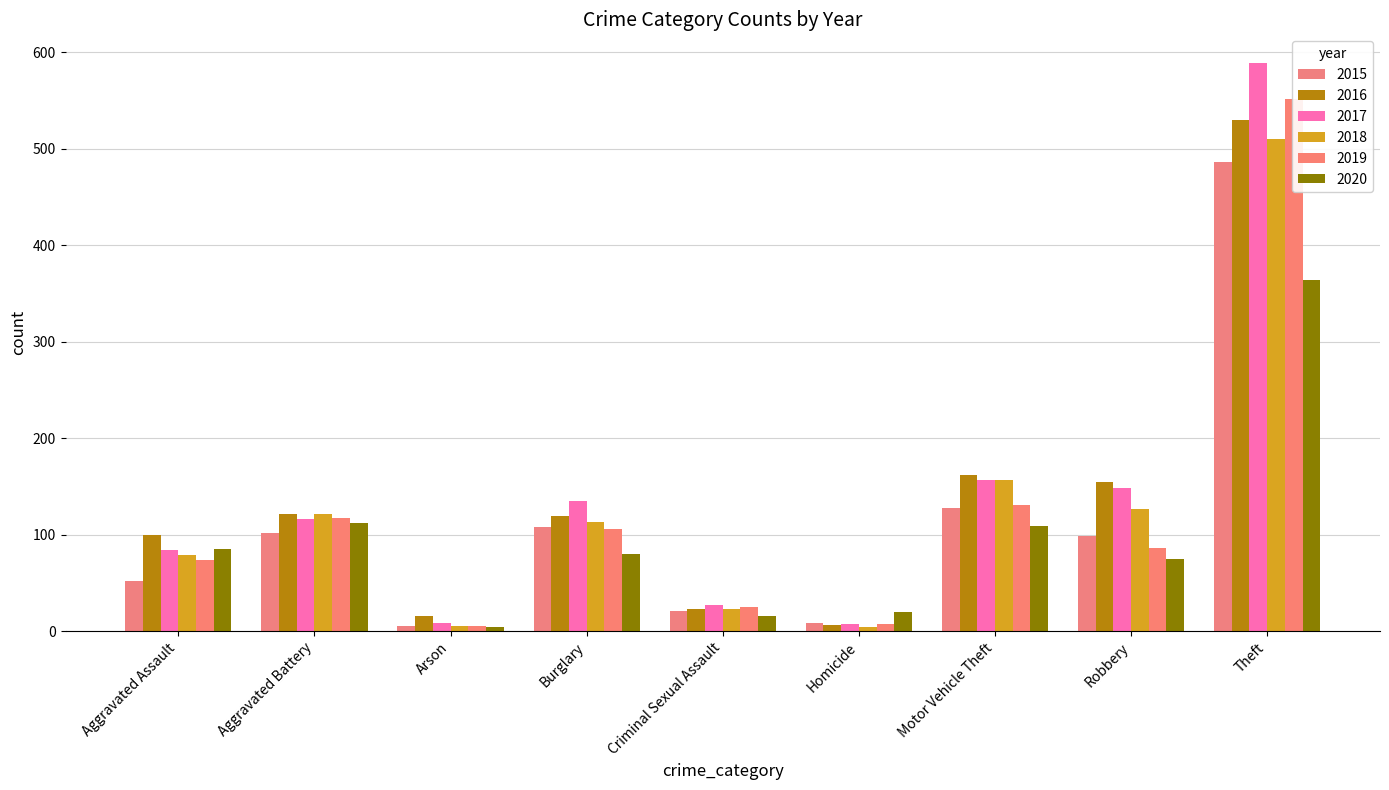

How many groups of bars are there?

9